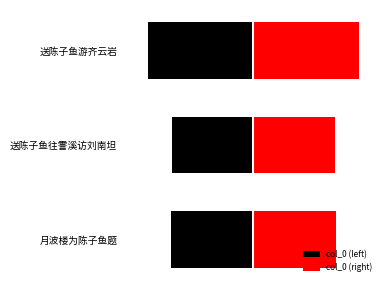

What is the greatest value displayed?

338346.5